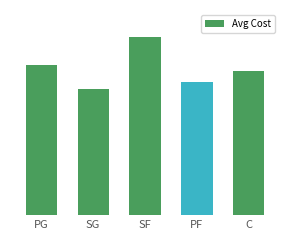

Which category has the lowest value across all series?

SG